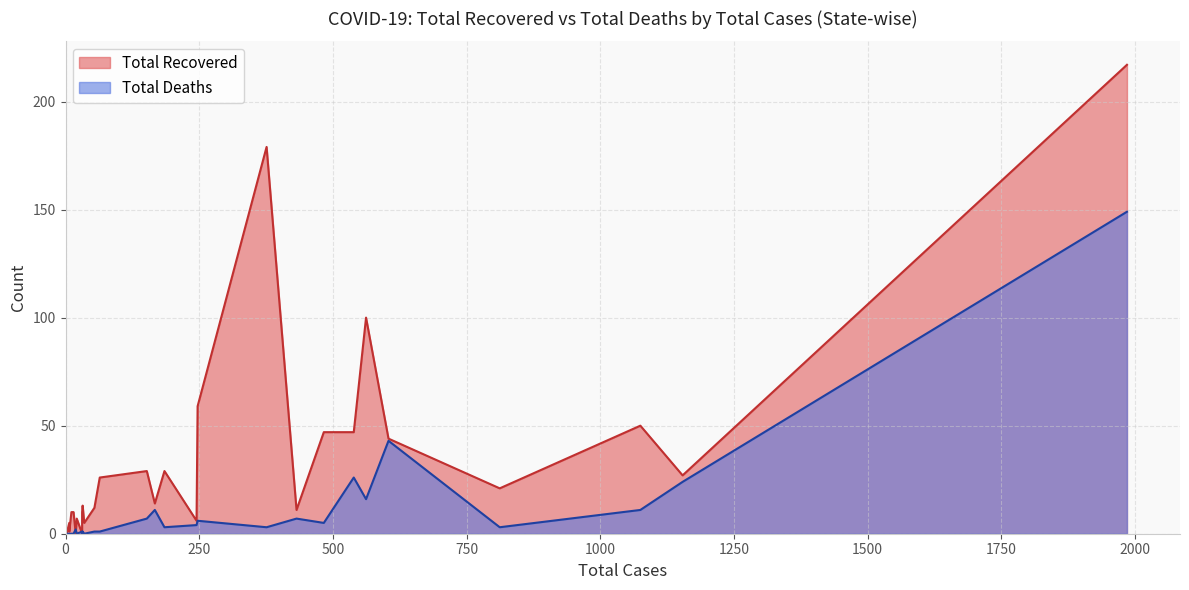

How many values in Total Recovered are above zero?

26